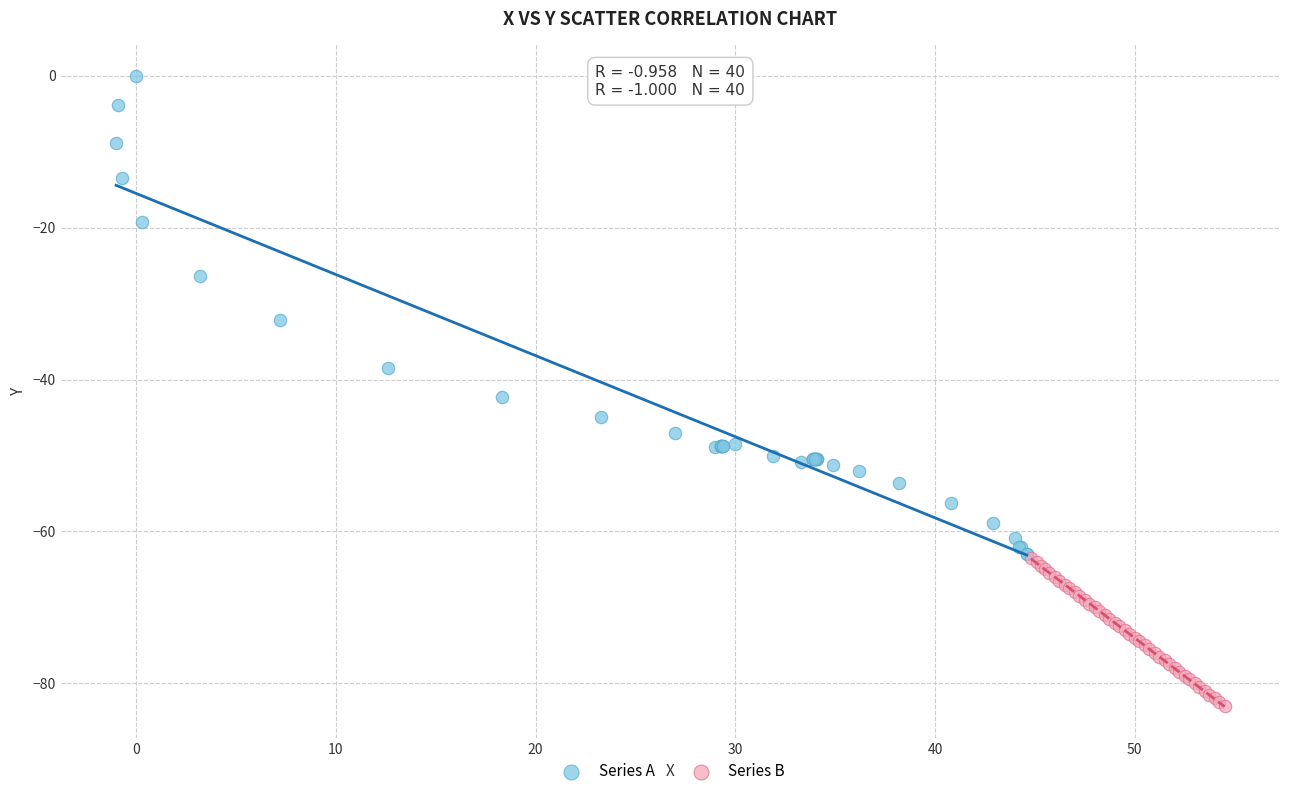

Which series contains the lowest Y value?

Series B